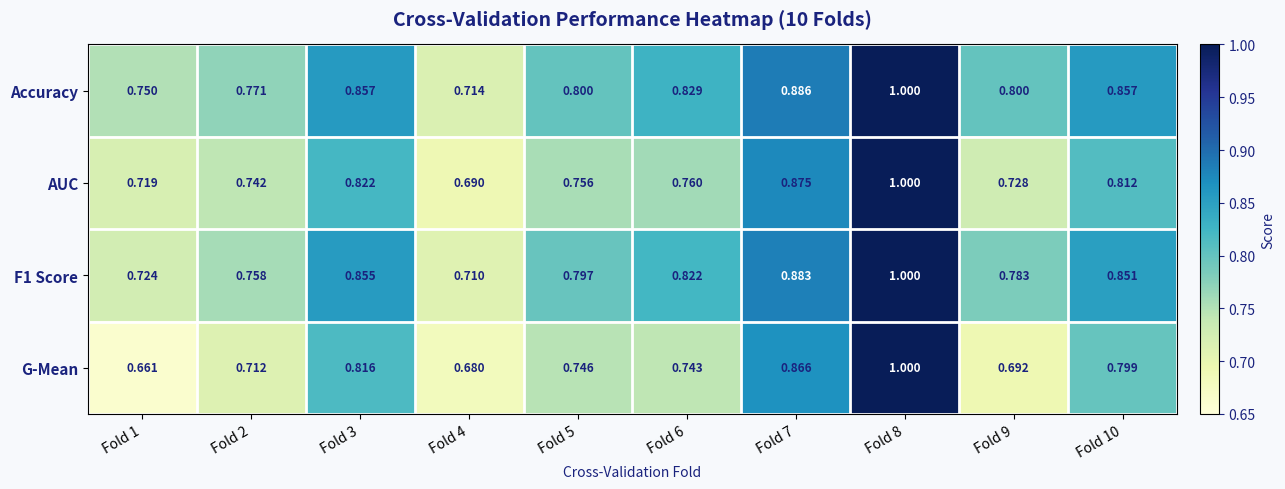

Which series has the largest total across all categories?

Accuracy